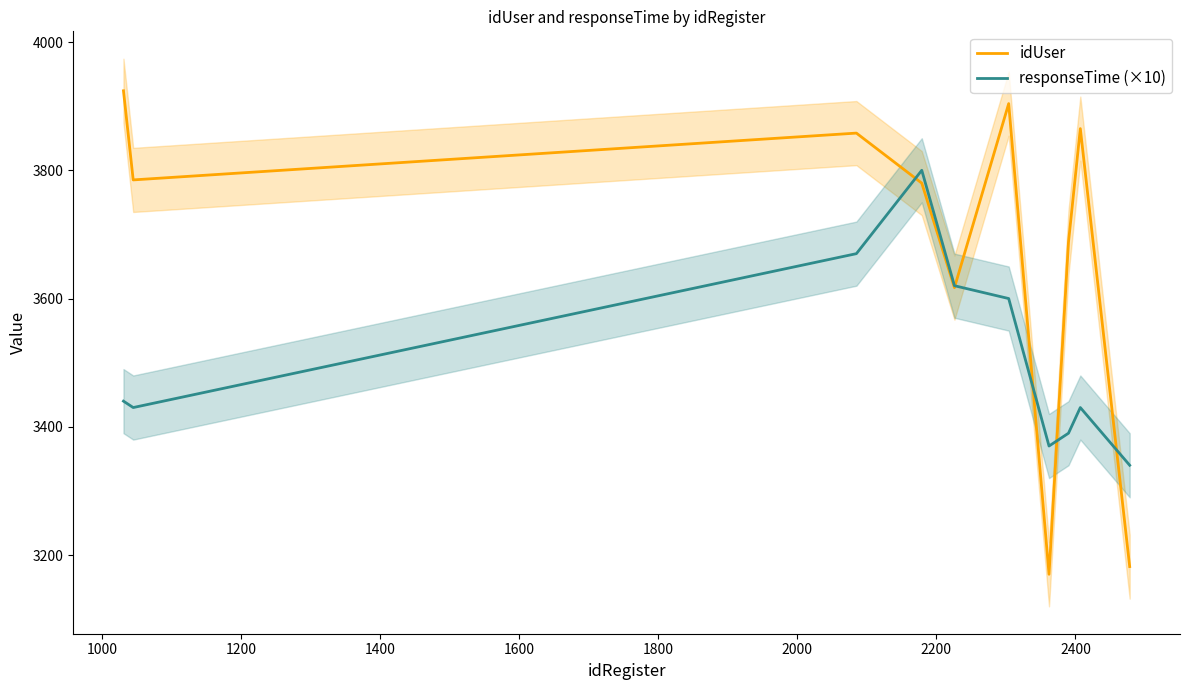

How many times do responseTime (×10) and idUser cross each other?

5